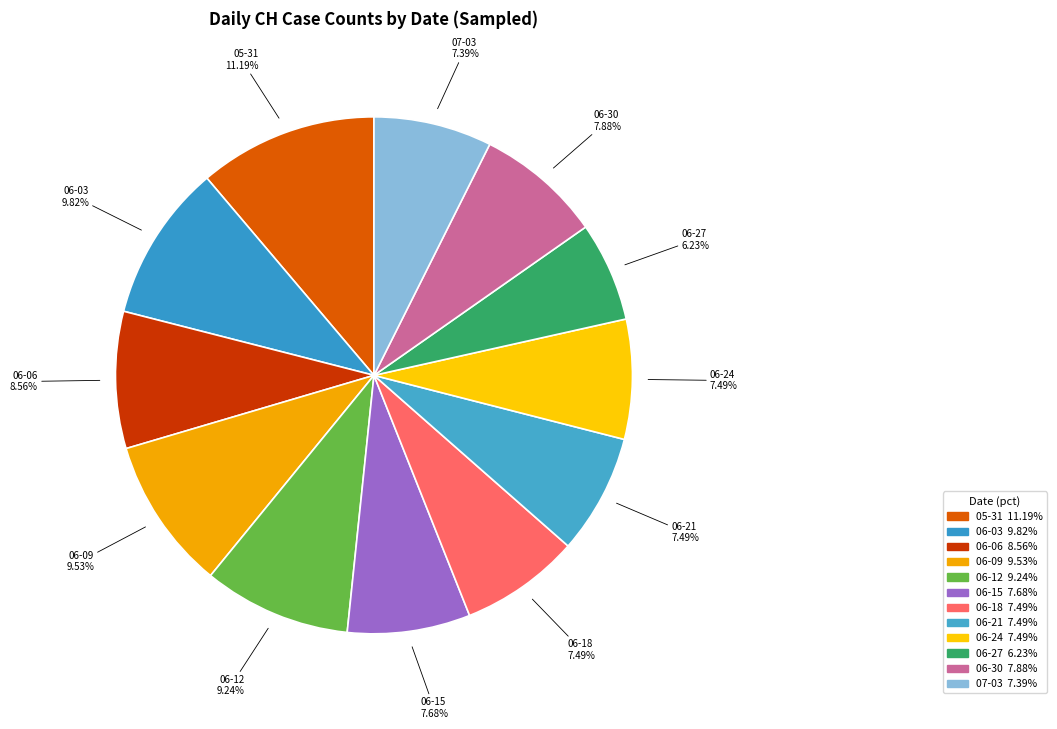

How many slices are in this pie chart?

12